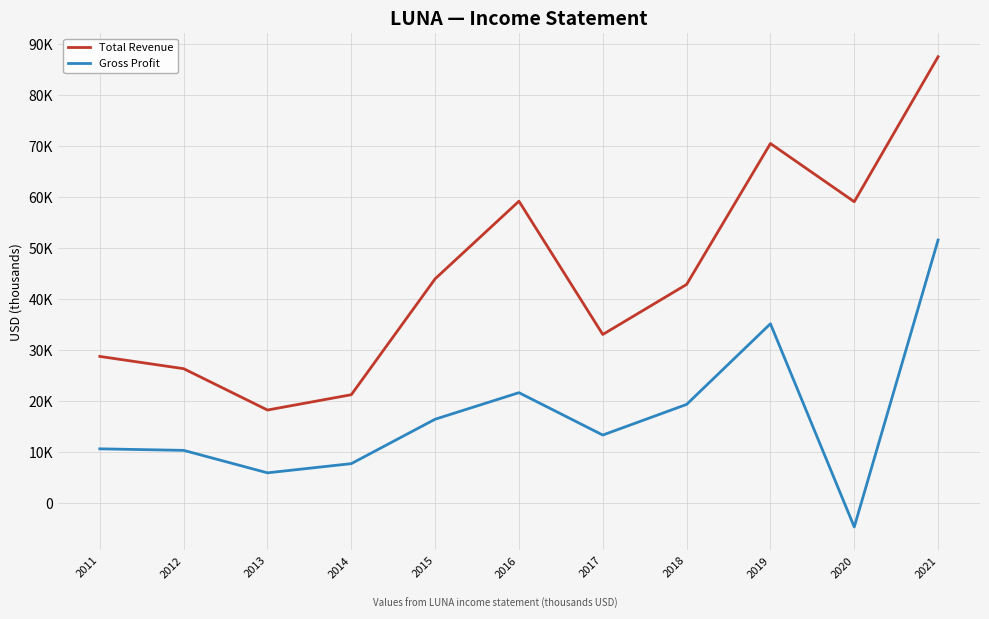

True or false: Gross Profit and Total Revenue cross at least once.

False